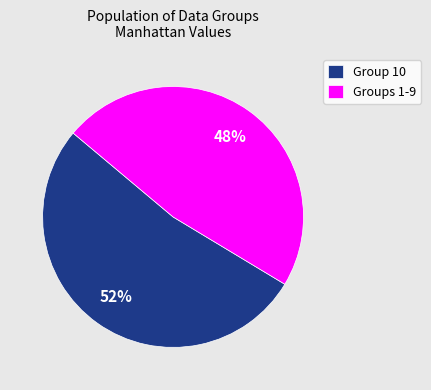

To the nearest percent, what is the average slice percentage?

50%